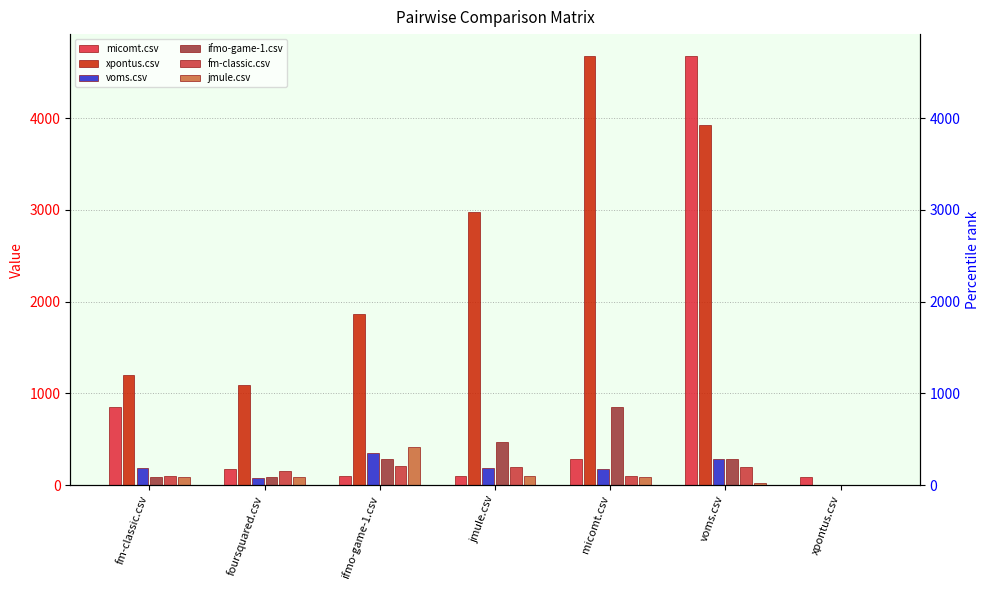

Reading left to right, list all the values displayed in this chart.

micomt.csv: fm-classic.csv=846.5	foursquared.csv=179.0	ifmo-game-1.csv=96.5	jmule.csv=98.5	micomt.csv=283.0	voms.csv=4684.0	xpontus.csv=92.5
xpontus.csv: fm-classic.csv=1205.0	foursquared.csv=1086.0	ifmo-game-1.csv=1860.0	jmule.csv=2979.0	micomt.csv=4684.0	voms.csv=3927.5	xpontus.csv=0.0
voms.csv: fm-classic.csv=185.0	foursquared.csv=75.5	ifmo-game-1.csv=346.5	jmule.csv=185.0	micomt.csv=179.0	voms.csv=279.5	xpontus.csv=0.0
ifmo-game-1.csv: fm-classic.csv=89.5	foursquared.csv=89.5	ifmo-game-1.csv=278.5	jmule.csv=466.5	micomt.csv=846.5	voms.csv=278.5	xpontus.csv=0.0
fm-classic.csv: fm-classic.csv=96.5	foursquared.csv=149.0	ifmo-game-1.csv=208.0	jmule.csv=194.0	micomt.csv=96.5	voms.csv=194.0	xpontus.csv=0.0
jmule.csv: fm-classic.csv=92.5	foursquared.csv=92.5	ifmo-game-1.csv=418.5	jmule.csv=95.5	micomt.csv=92.5	voms.csv=27.5	xpontus.csv=0.0